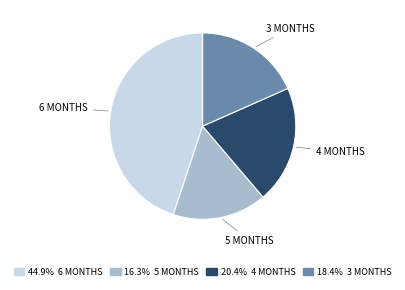

Is there a majority slice in this chart?

No